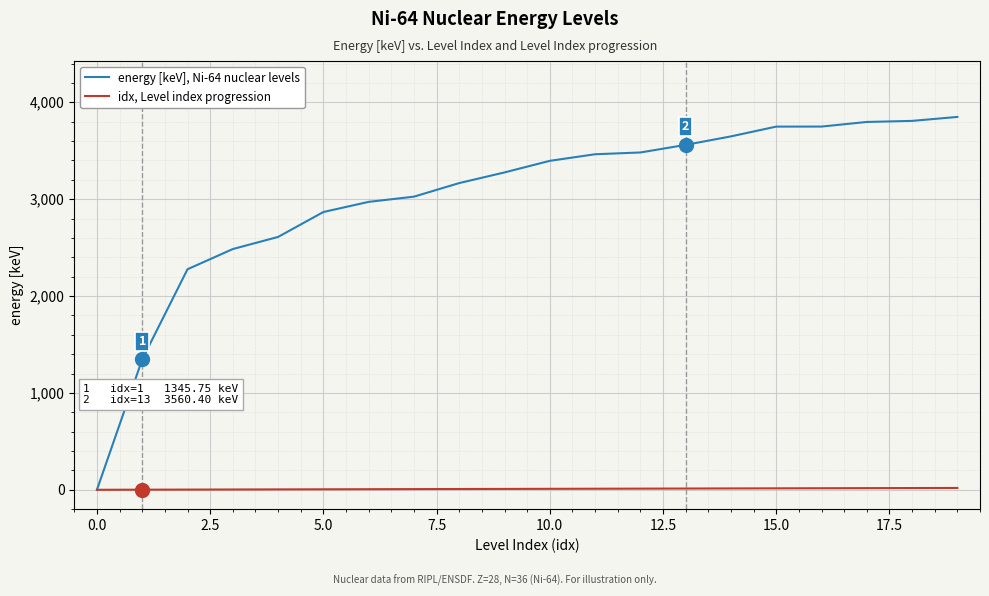

Rank the series by their maximum value, from lowest to highest.

idx, Level index progression, energy [keV], Ni-64 nuclear levels